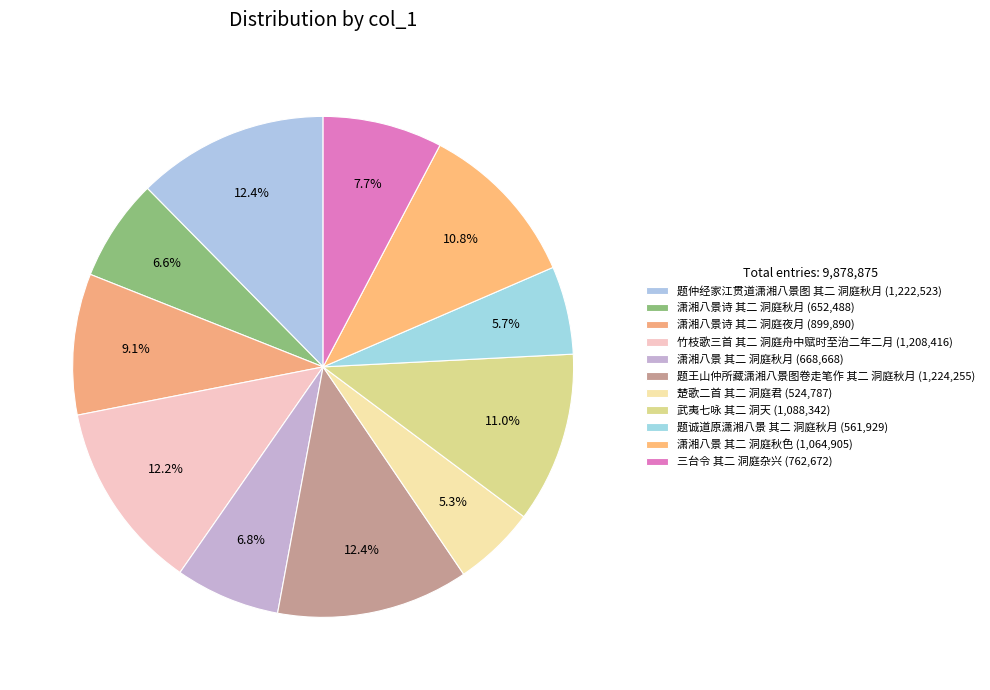

To the nearest percent, what percentage of the pie is 潇湘八景诗 其二 洞庭夜月?

9%